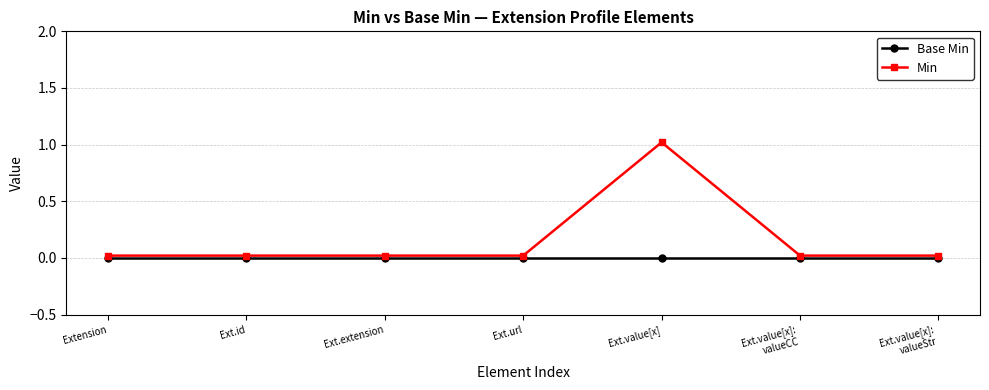

At which category is the sum across all series the highest?

Ext.value[x]